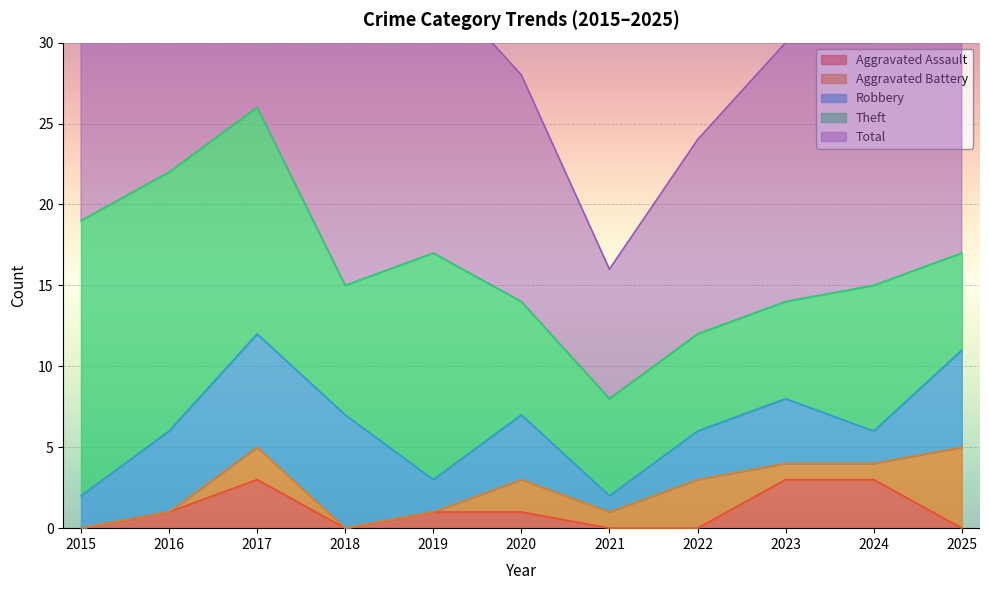

True or false: Total and Aggravated Battery cross at least once.

False